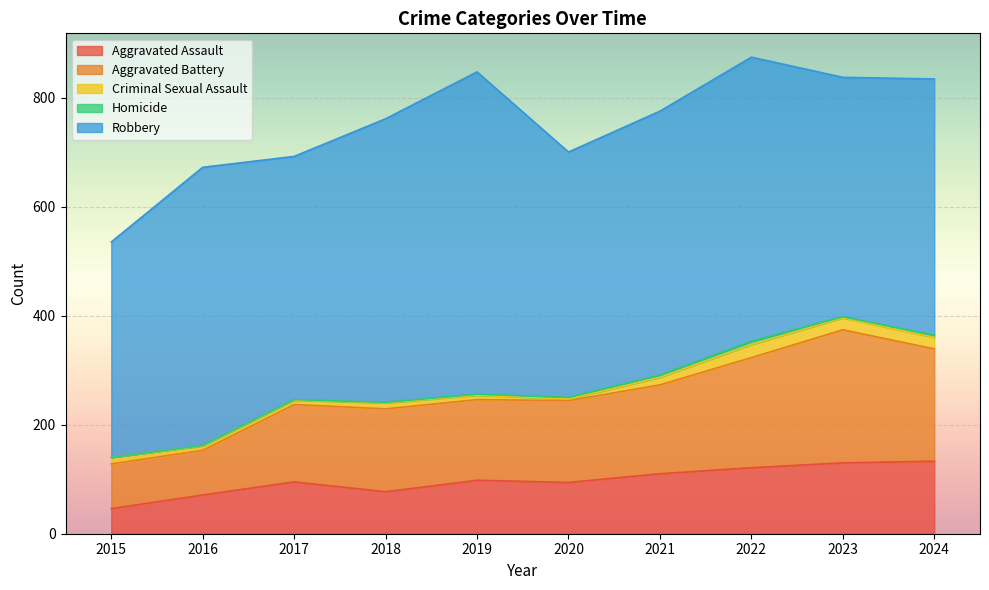

At which category does the chart reach its peak across all series?

2019